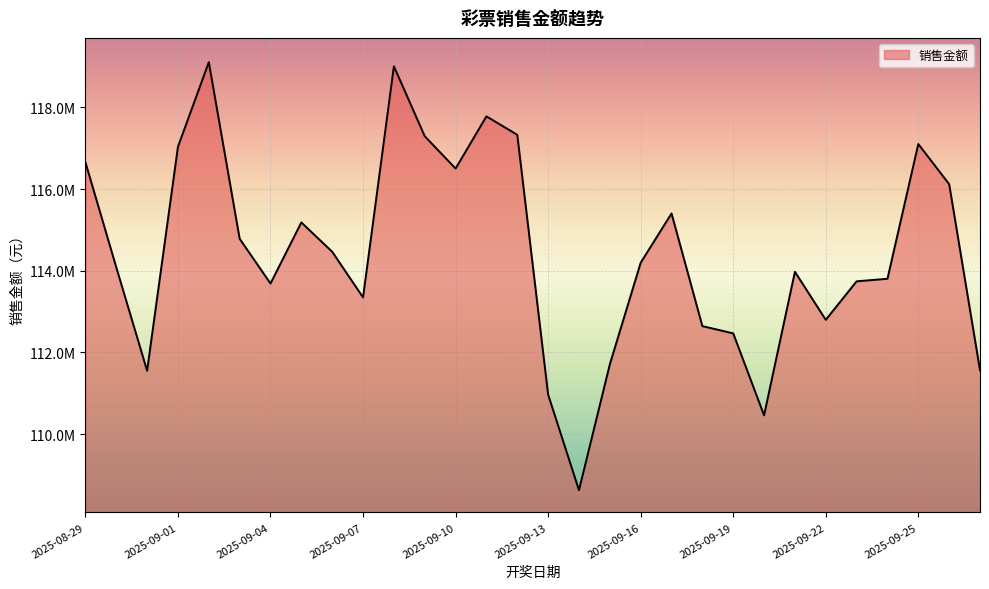

Is this an area chart (filled region under the line)?

Yes